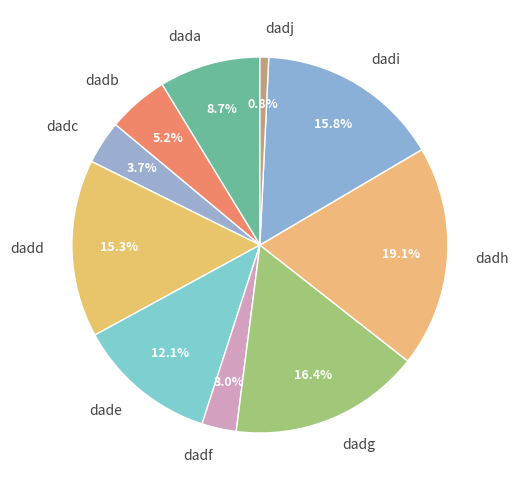

How much of the chart is everything except dada?

91.3%